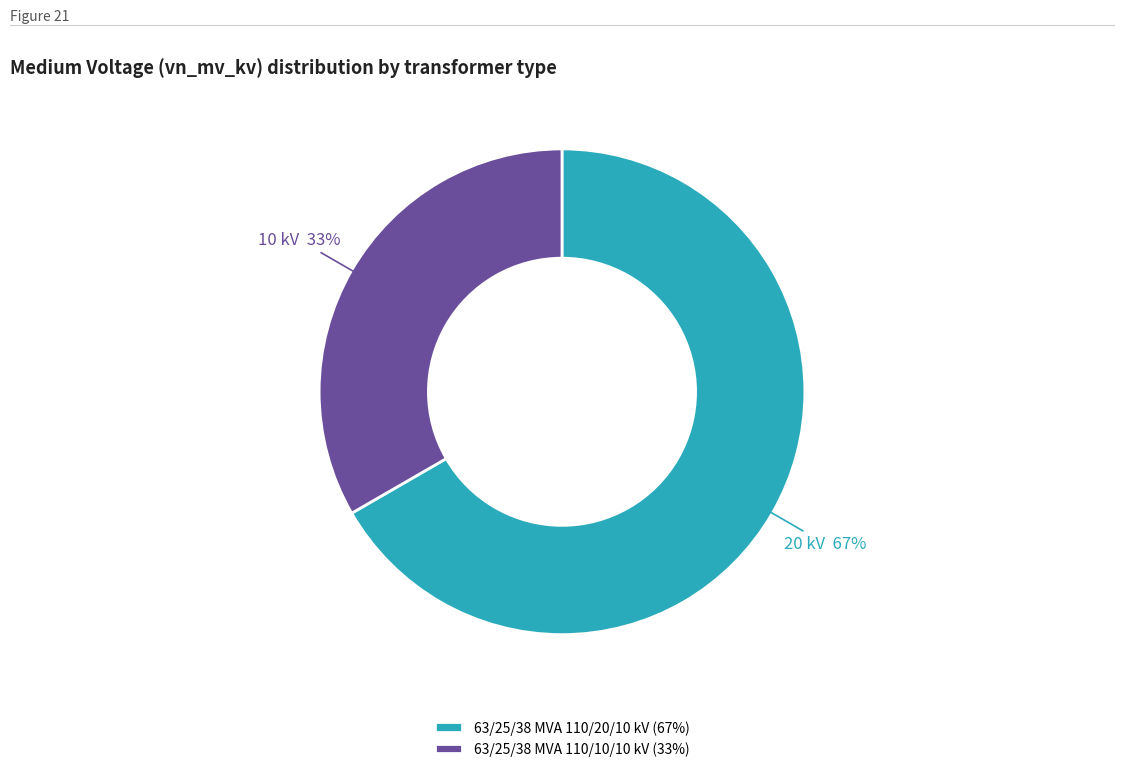

Combined, do 63/25/38 MVA 110/20/10 kV and 63/25/38 MVA 110/10/10 kV account for over 50%?

Yes